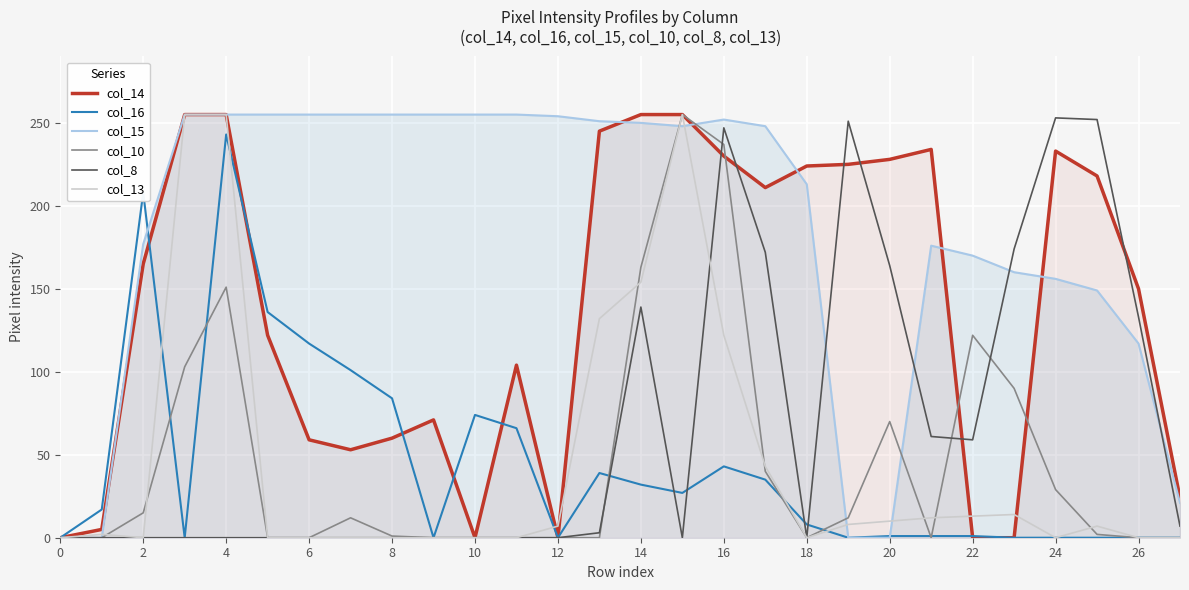

Reading left to right, list all the values displayed in this chart.

col_14: 0	5	165	255	255	122	59	53	60	71	0	104	0	245	255	255	230	211	224	225	228	234	0	0	233	218	150	24
col_16: 0	17	208	0	243	136	117	101	84	0	74	66	0	39	32	27	43	35	8	0	1	1	1	0	0	0	0	0
col_15: 0	0	177	255	255	255	255	255	255	255	255	255	254	251	250	248	252	248	213	0	0	176	170	160	156	149	117	21
col_10: 0	0	15	103	151	0	0	12	1	0	0	0	0	0	163	255	237	40	0	12	70	0	122	90	29	2	0	0
col_8: 0	0	0	0	0	0	0	0	0	0	0	0	0	3	139	0	247	172	0	251	164	61	59	174	253	252	133	7
col_13: 0	2	0	255	255	0	0	0	0	0	0	0	7	132	154	255	122	43	0	8	10	12	13	14	0	7	0	0